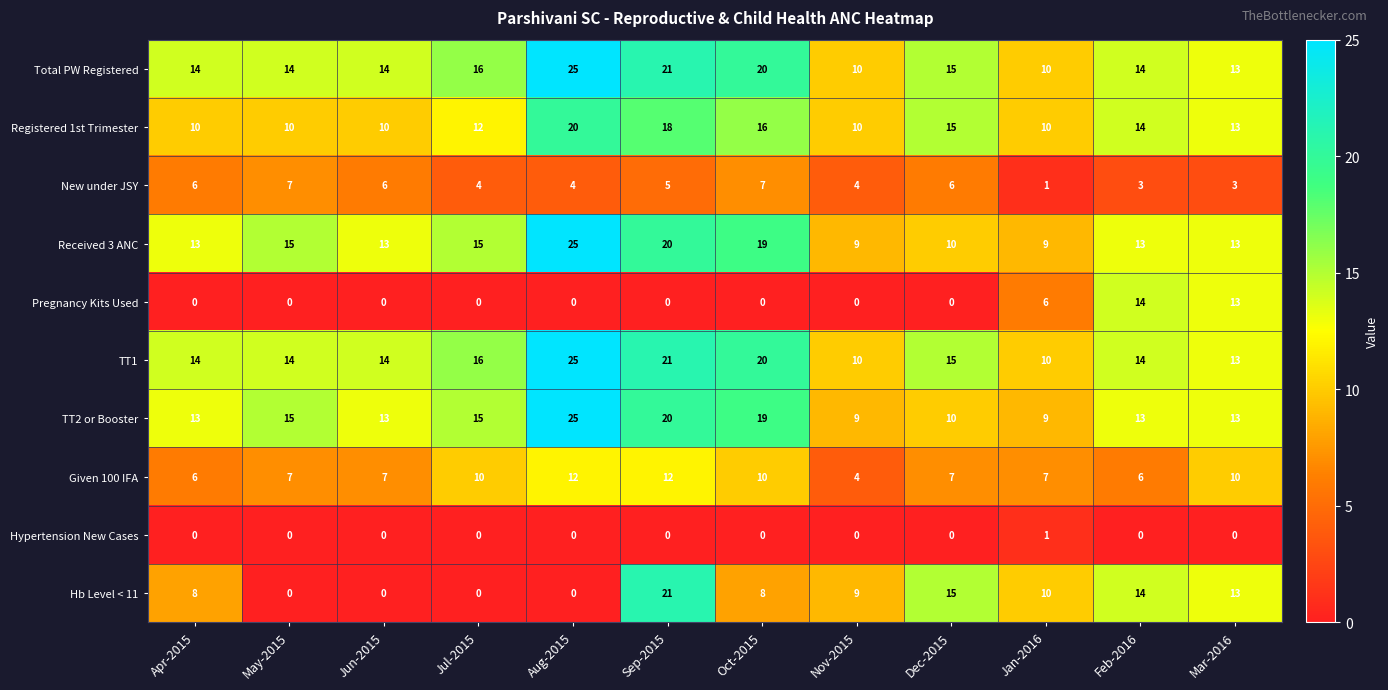

True or false: TT1 has a value of 13 at Nov-2015.

False